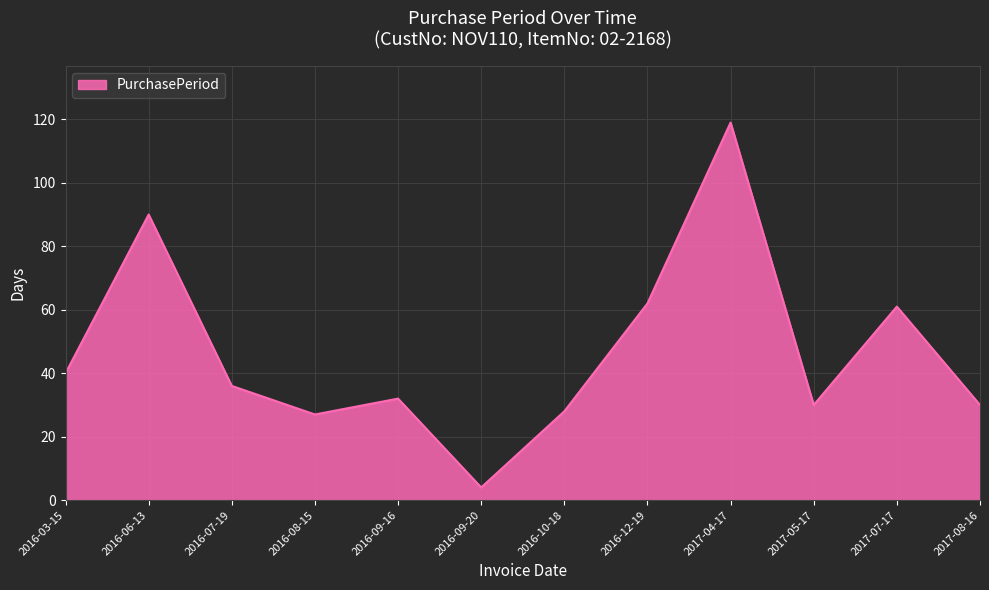

Does the chart have visible grid lines?

Yes